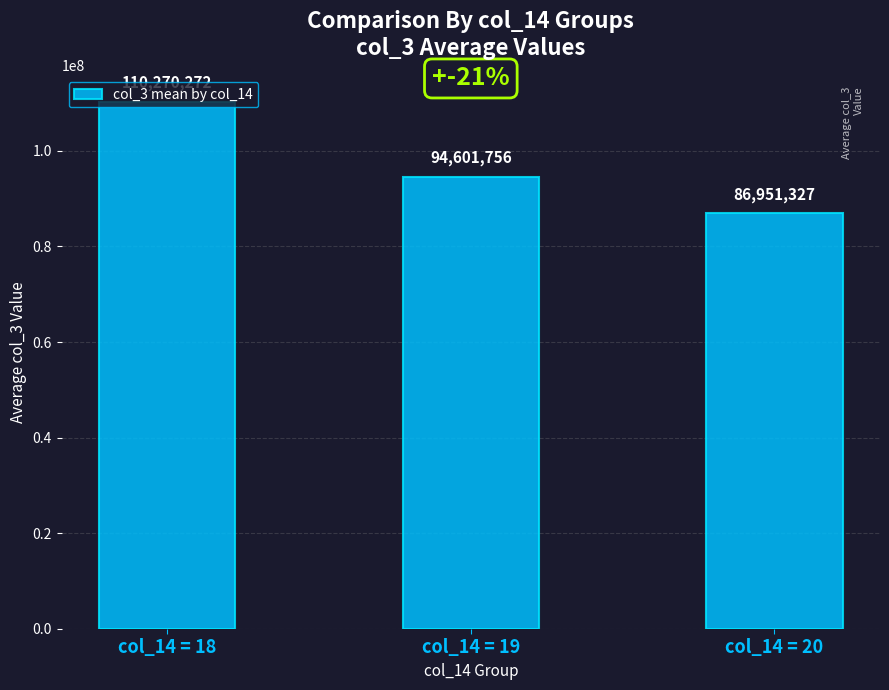

How many categories are shown in the chart?

3